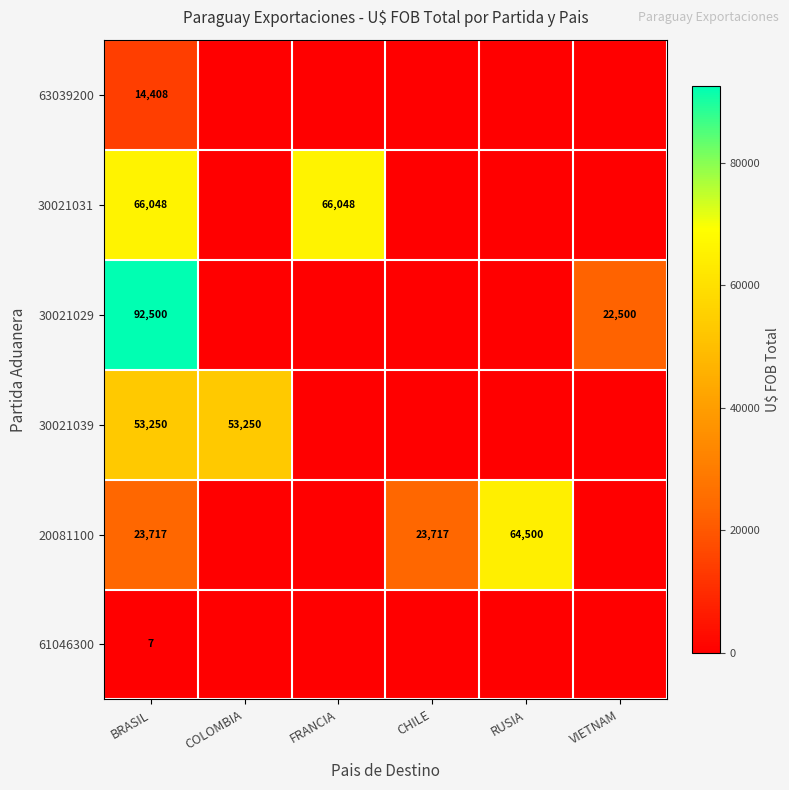

At which category does the chart reach its peak across all series?

BRASIL